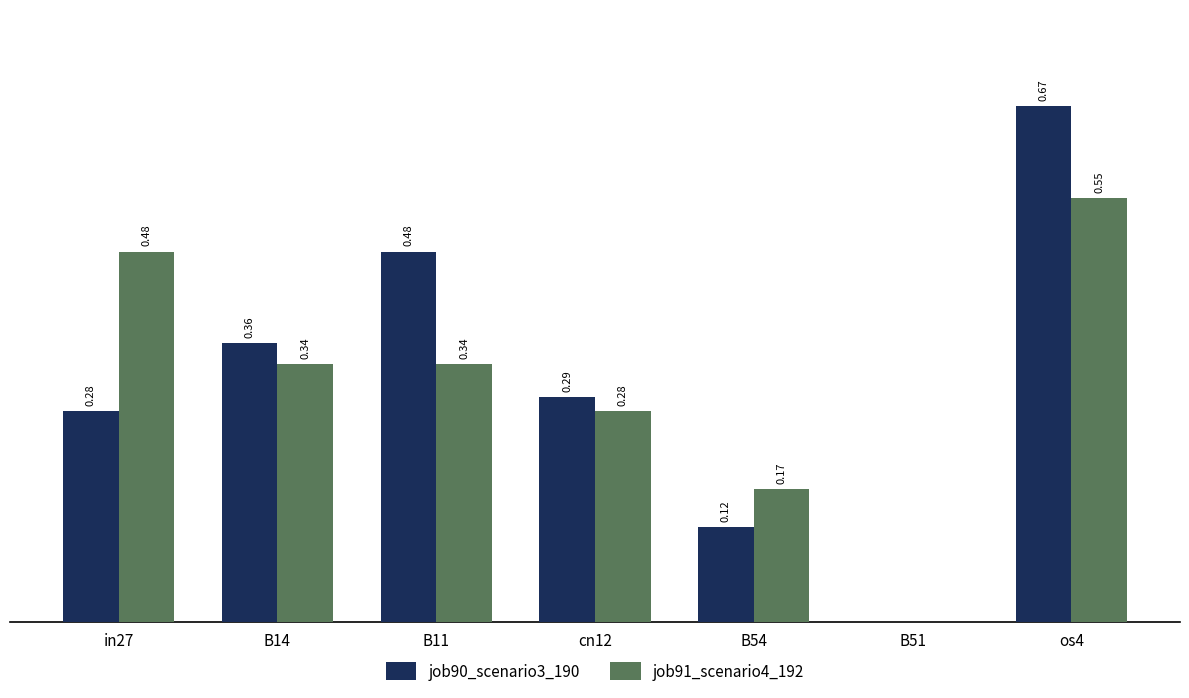

Is the value of job90_scenario3_190 at B11 greater than the value of job91_scenario4_192 at cn12?

Yes